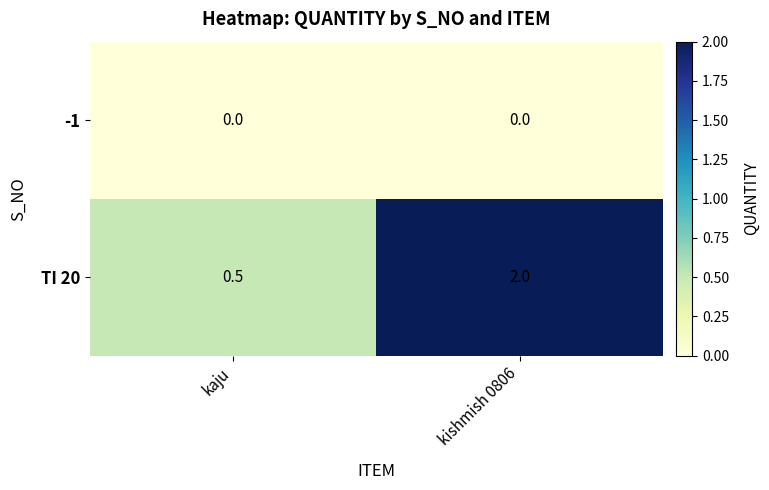

What is the total value across all series at kaju?

0.5